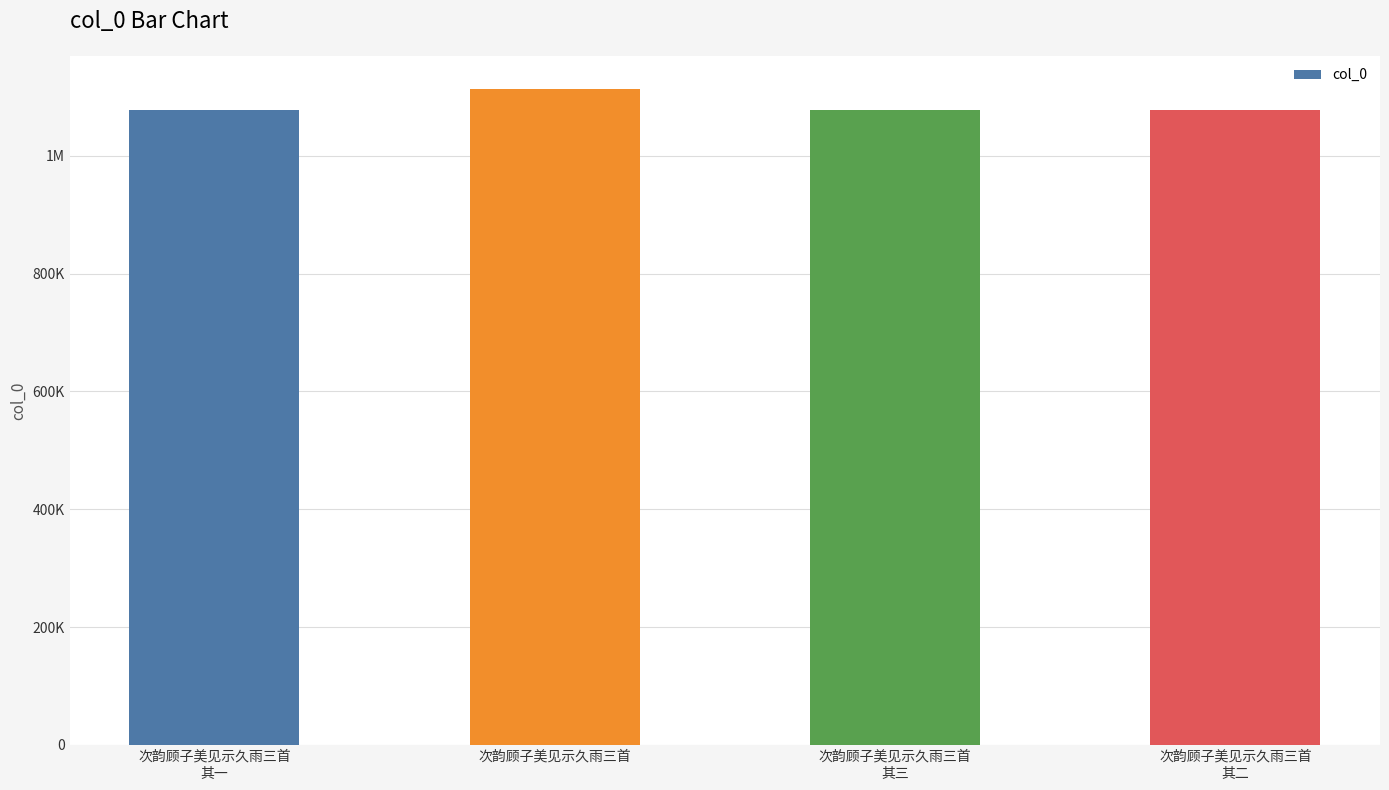

True or false: the data shows 1077575 at 次韵顾子美见示久雨三首
其一.

True